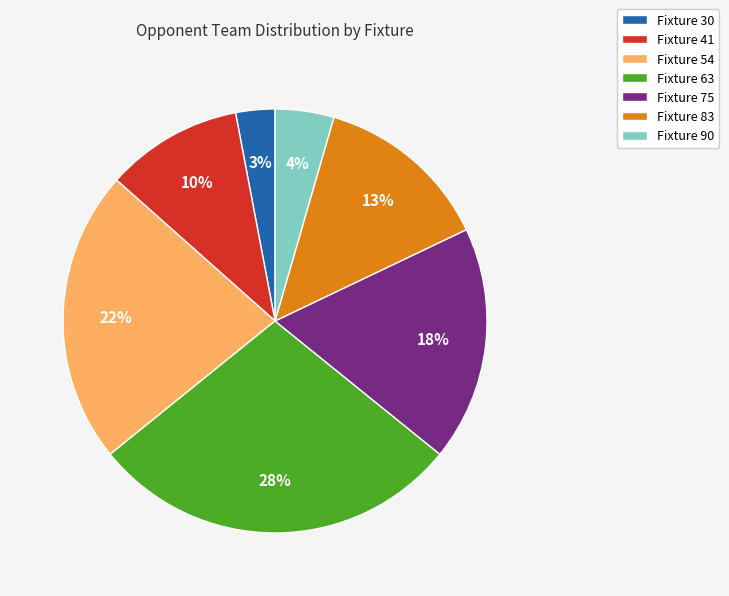

Rank the categories by value from highest to lowest.

Fixture 63, Fixture 54, Fixture 75, Fixture 83, Fixture 41, Fixture 90, Fixture 30